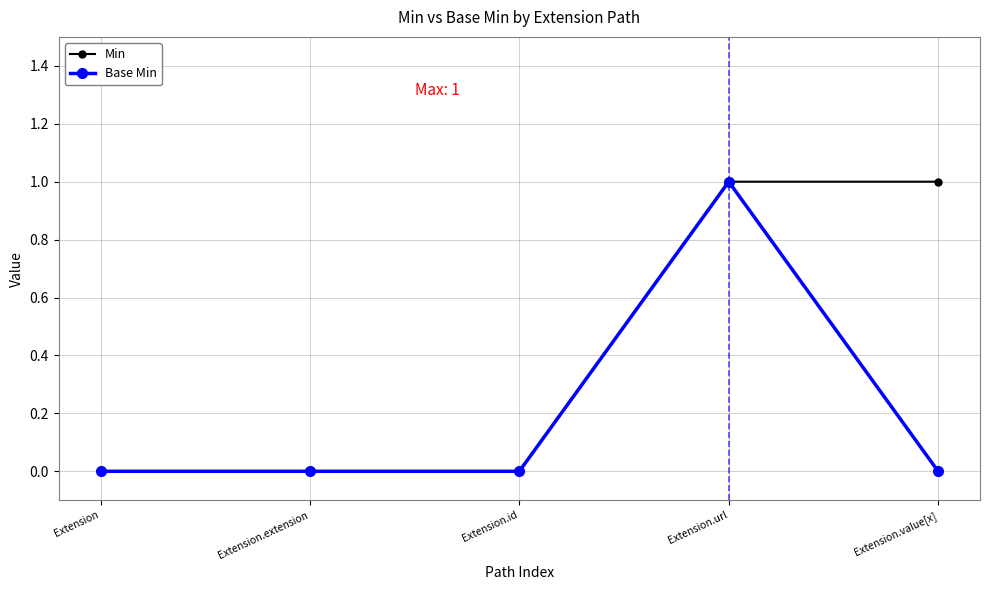

What is the sum of all Base Min values?

1